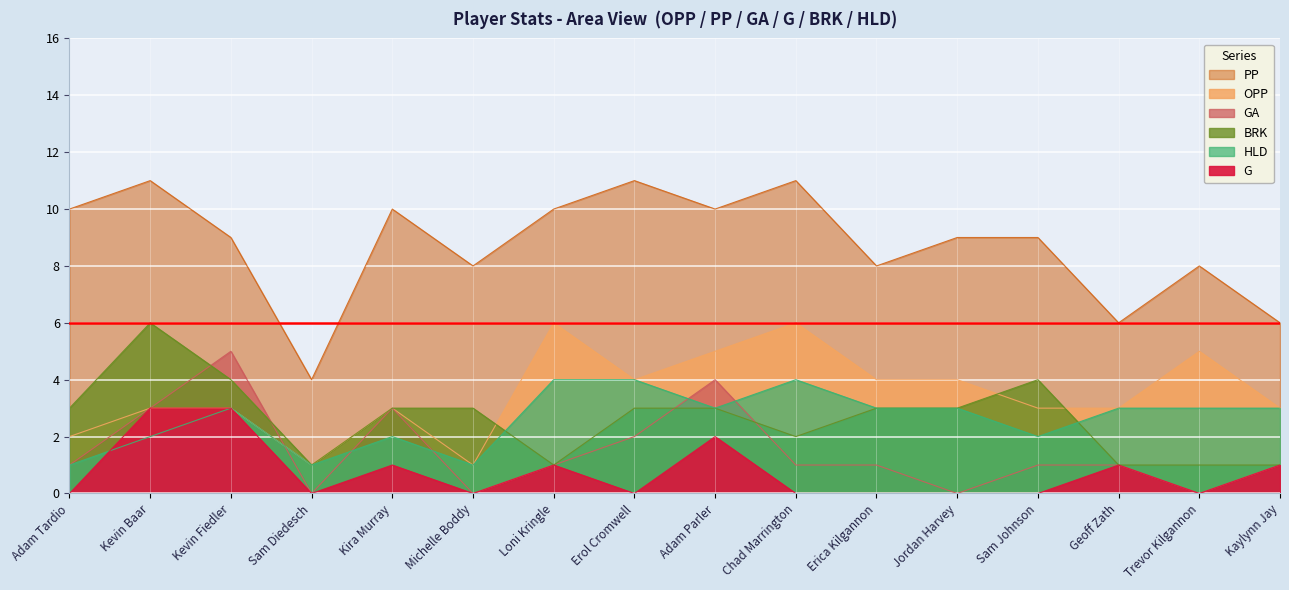

What is the label of the 13th point from the left?

Sam Johnson